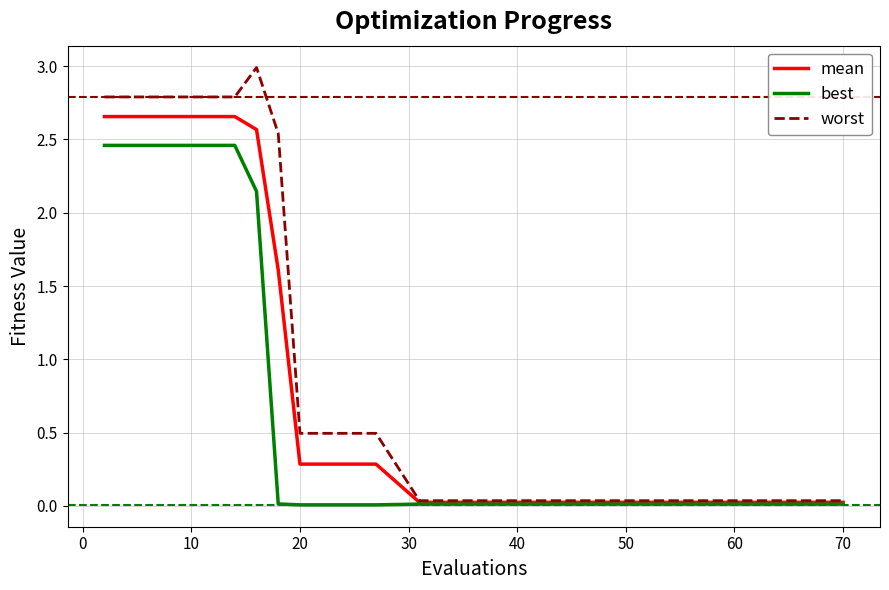

What is the greatest value displayed?

3.0